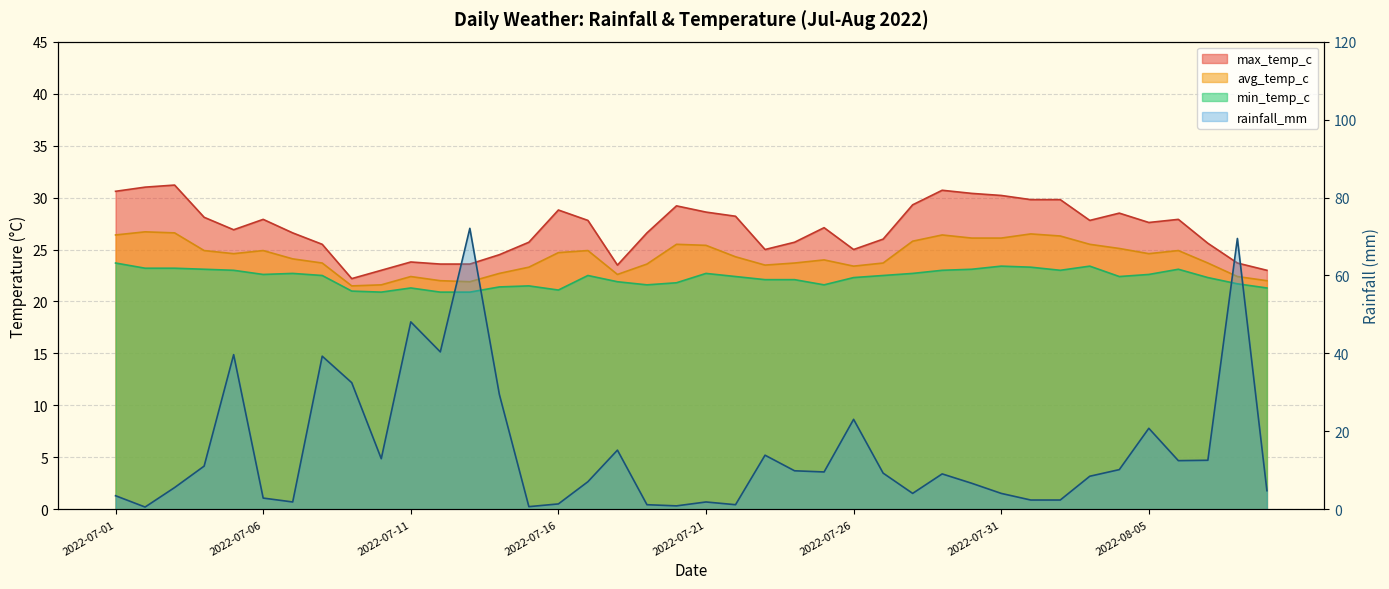

Rank the series at 2022-07-11 from lowest to highest value.

min_temp_c, avg_temp_c, max_temp_c, rainfall_mm